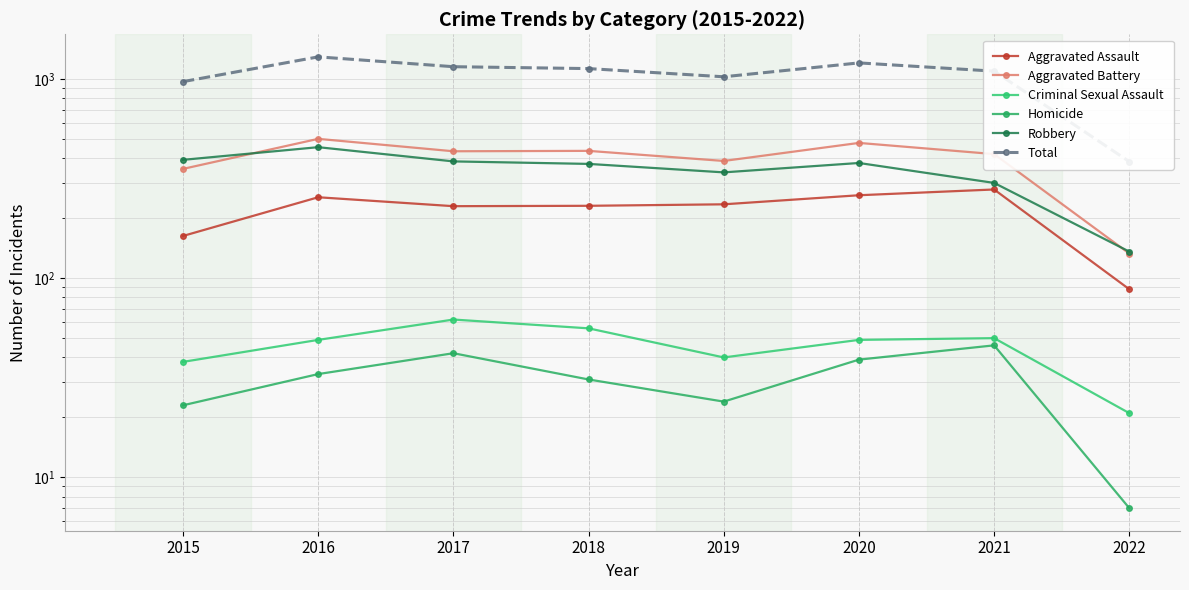

Between 2020 and 2017, which is larger?

2020